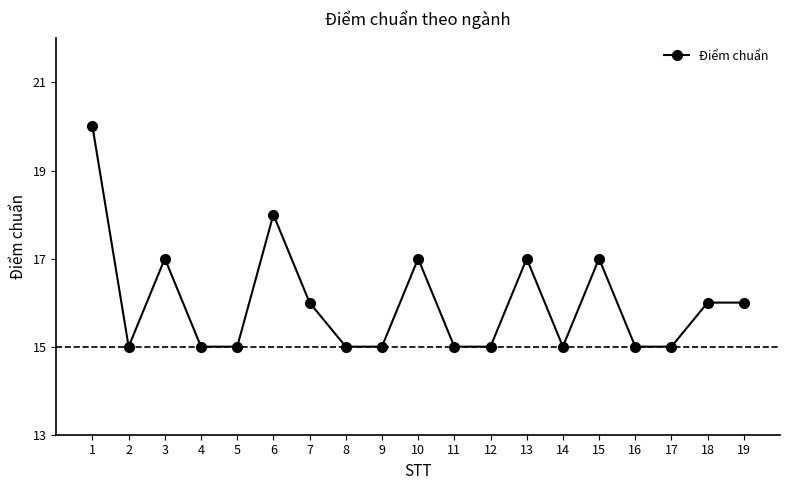

What is the value of the 18th point from the left?

16